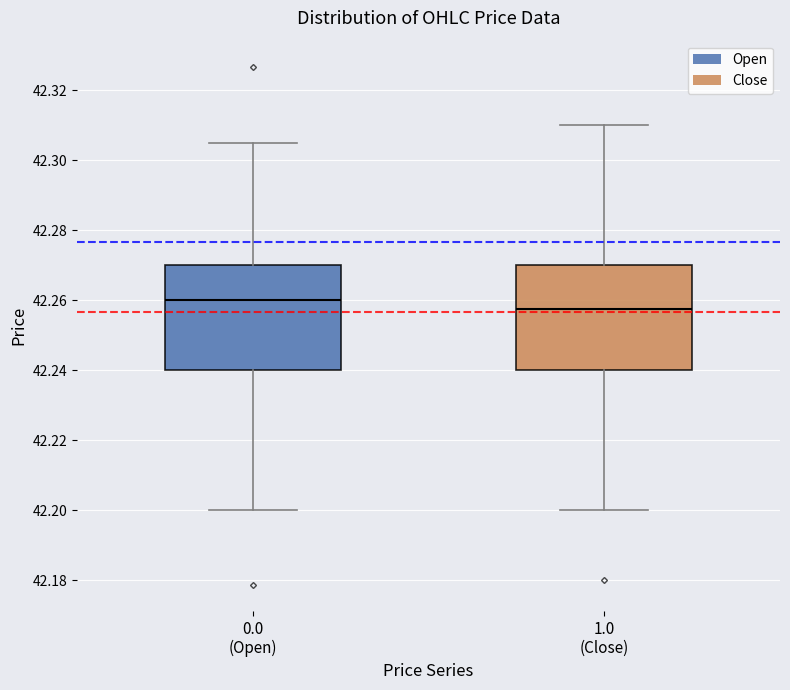

Reading left to right, transcribe this box plot: for each box, give where its median line is, the range the box spans, and where its two whiskers end, as read against the y-axis. The values are not printed on the chart, so give them approximately, as read against the axis.

0.0 (Open): median 42.260, box 42.240 to 42.270, whiskers 42.200 to 42.306
1.0 (Close): median 42.258, box 42.240 to 42.270, whiskers 42.200 to 42.310